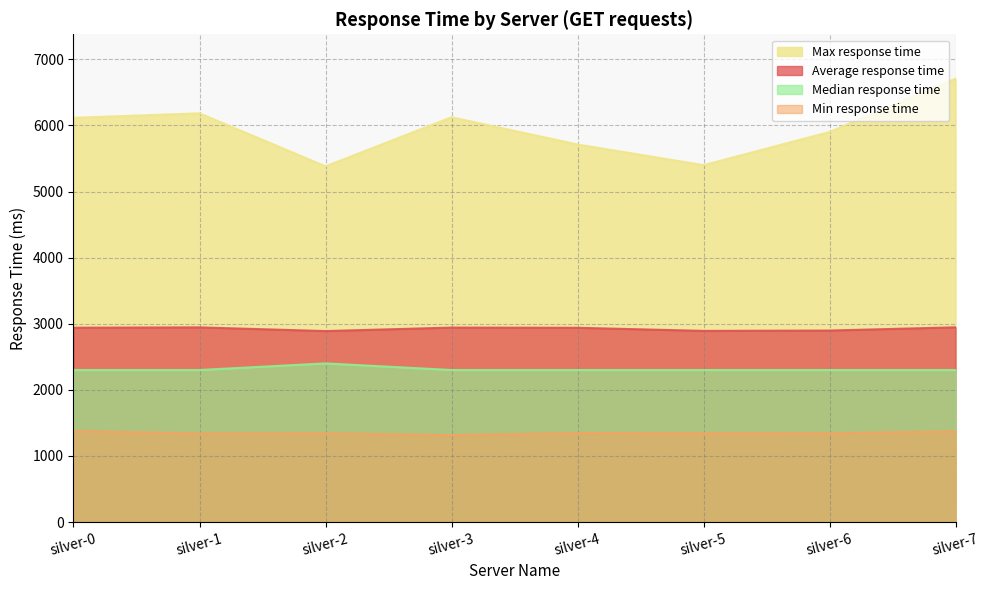

Between silver-5 and silver-7, which series saw the biggest shift?

Max response time